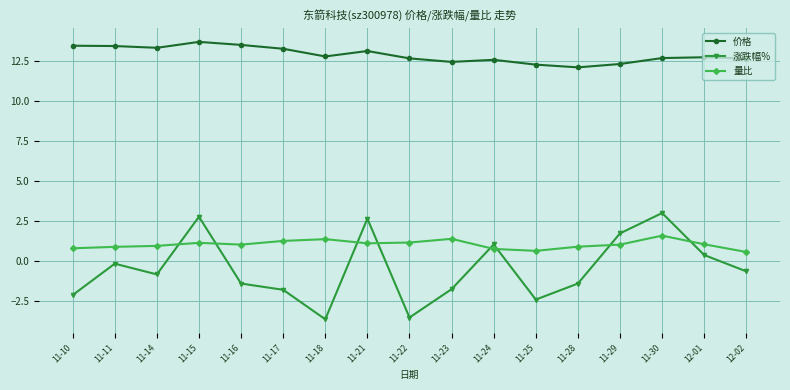

List the series in order of their peak value, lowest first.

量比, 涨跌幅%, 价格